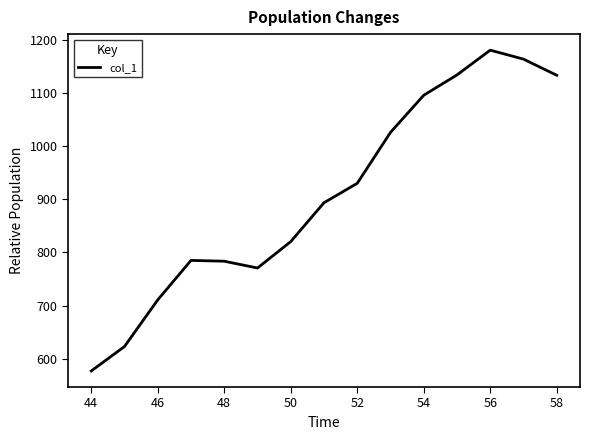

How many values are below 893?

7